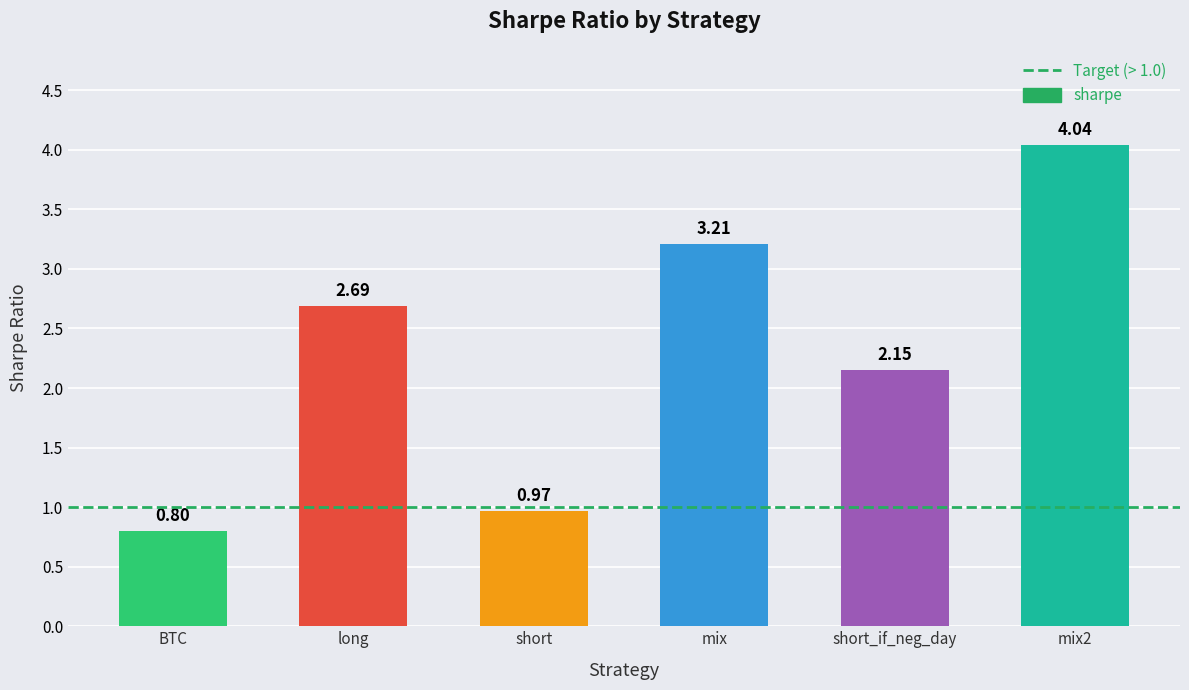

What is the label of the 6th bar from the right?

BTC